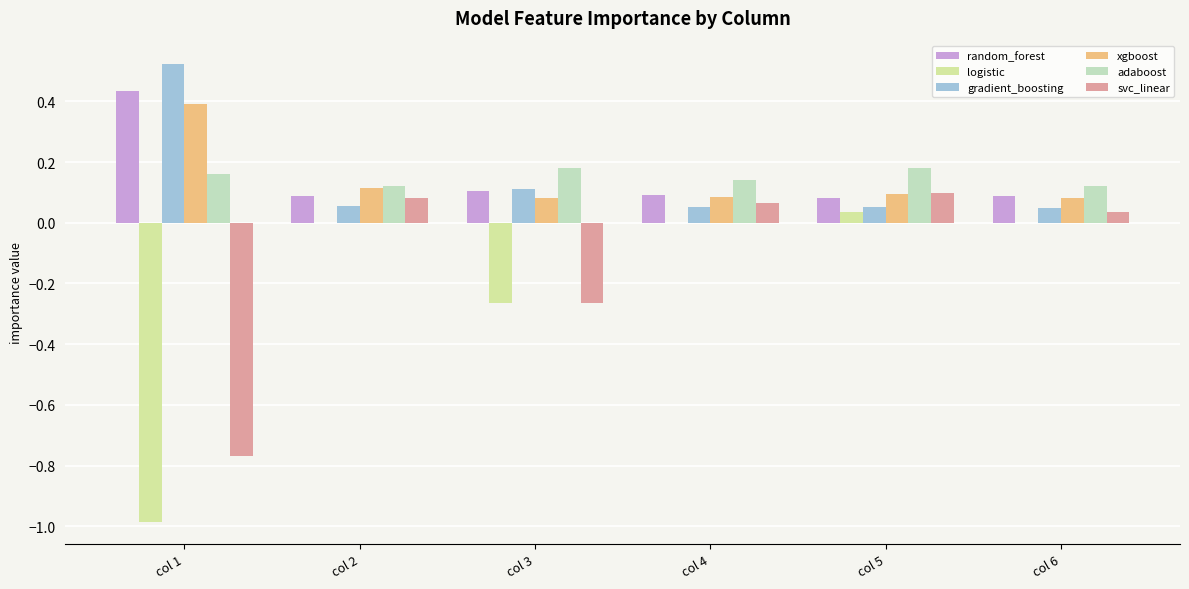

Reading right to left, transcribe all the data shown in this chart.

random_forest: 0.1	0.1	0.1	0.1	0.1	0.4
logistic: 0.0	0.0	0.0	-0.3	0.0	-1.0
gradient_boosting: 0.0	0.1	0.1	0.1	0.1	0.5
xgboost: 0.1	0.1	0.1	0.1	0.1	0.4
adaboost: 0.1	0.2	0.1	0.2	0.1	0.2
svc_linear: 0.0	0.1	0.1	-0.3	0.1	-0.8